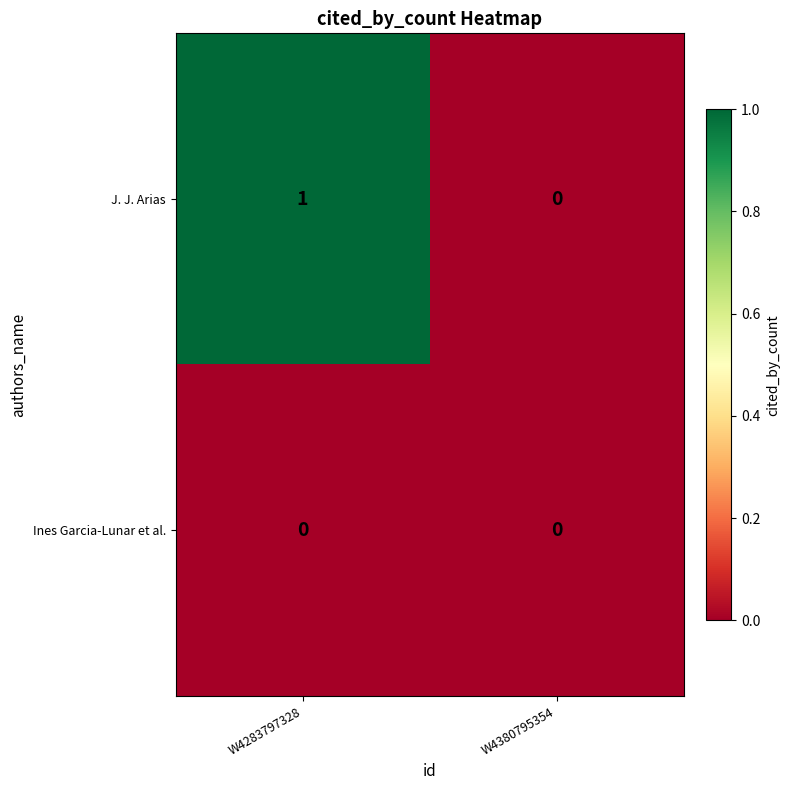

Which series has the largest total across all categories?

J. J. Arias